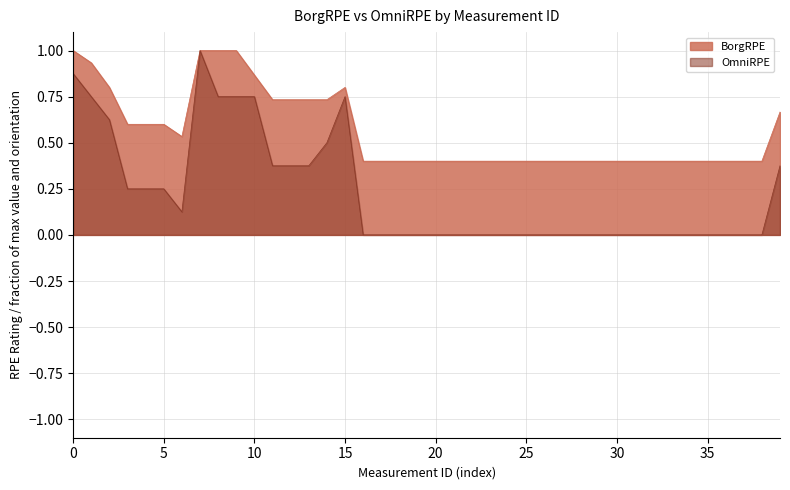

What is the sum of all OmniRPE values?

9.1